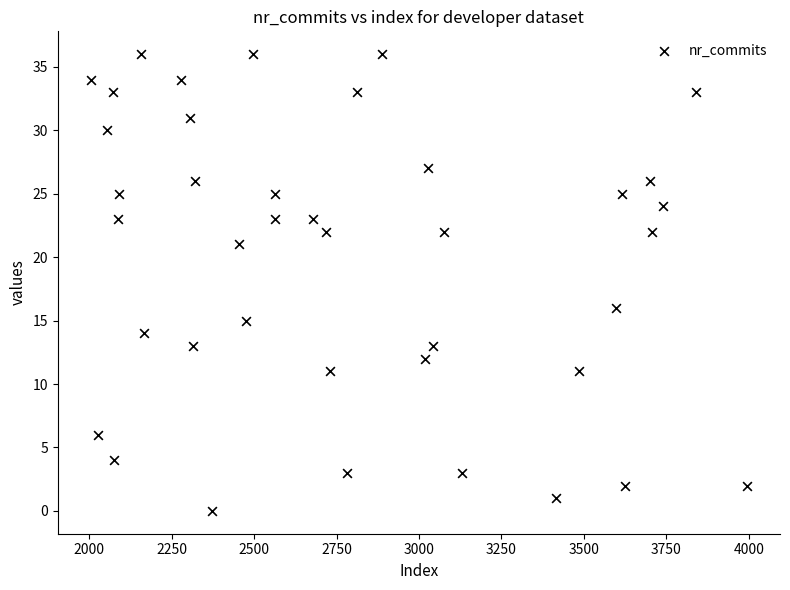

What Y value in the scatter plot is closest to 18?

16